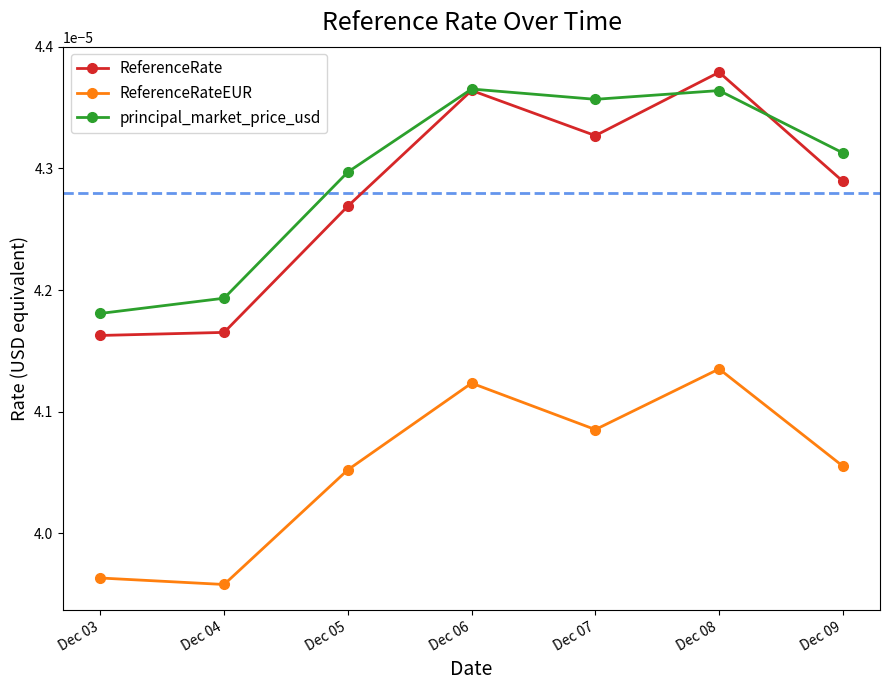

True or false: ReferenceRateEUR and ReferenceRate cross at least once.

False